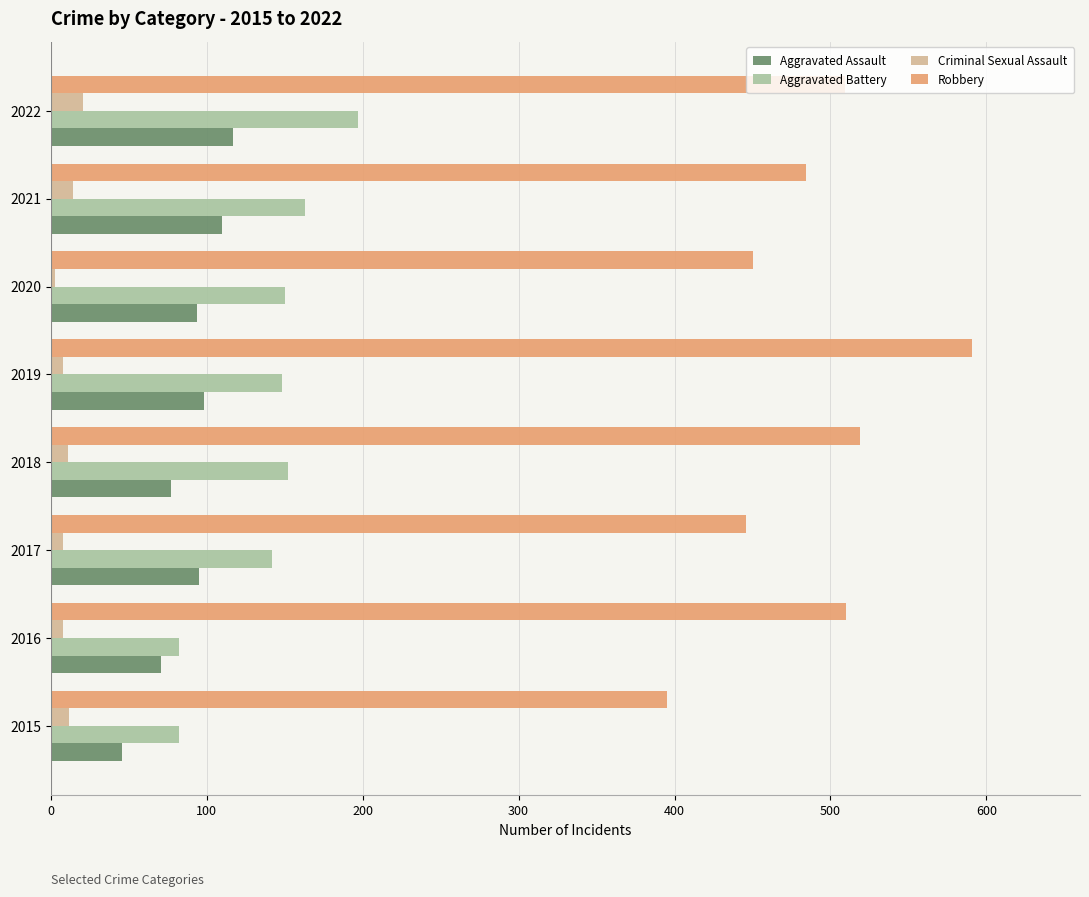

The Robbery series shows 395 at 2015. True or false?

True